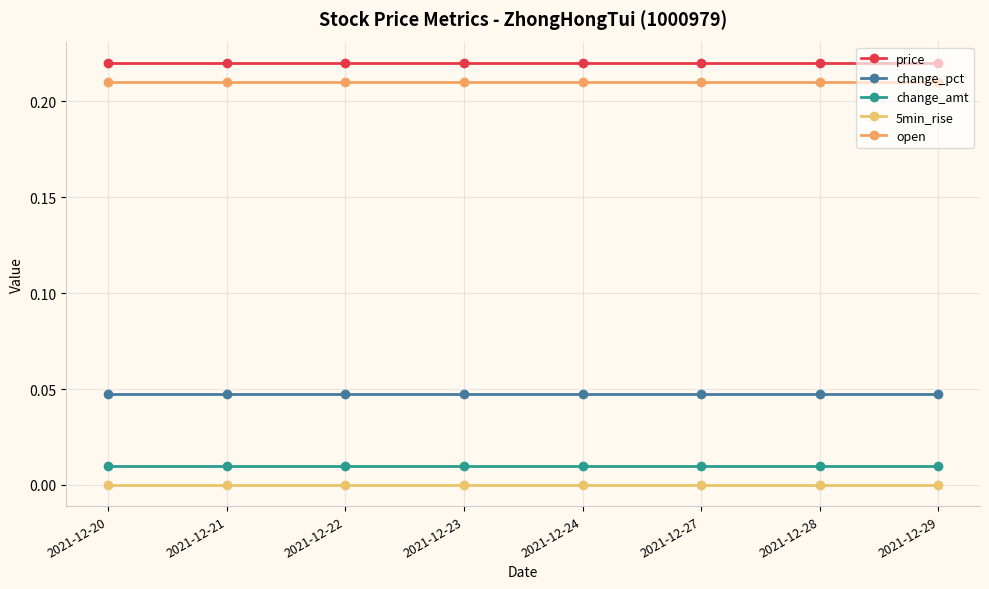

What are all the series names shown in the legend?

price, change_pct, change_amt, 5min_rise, open